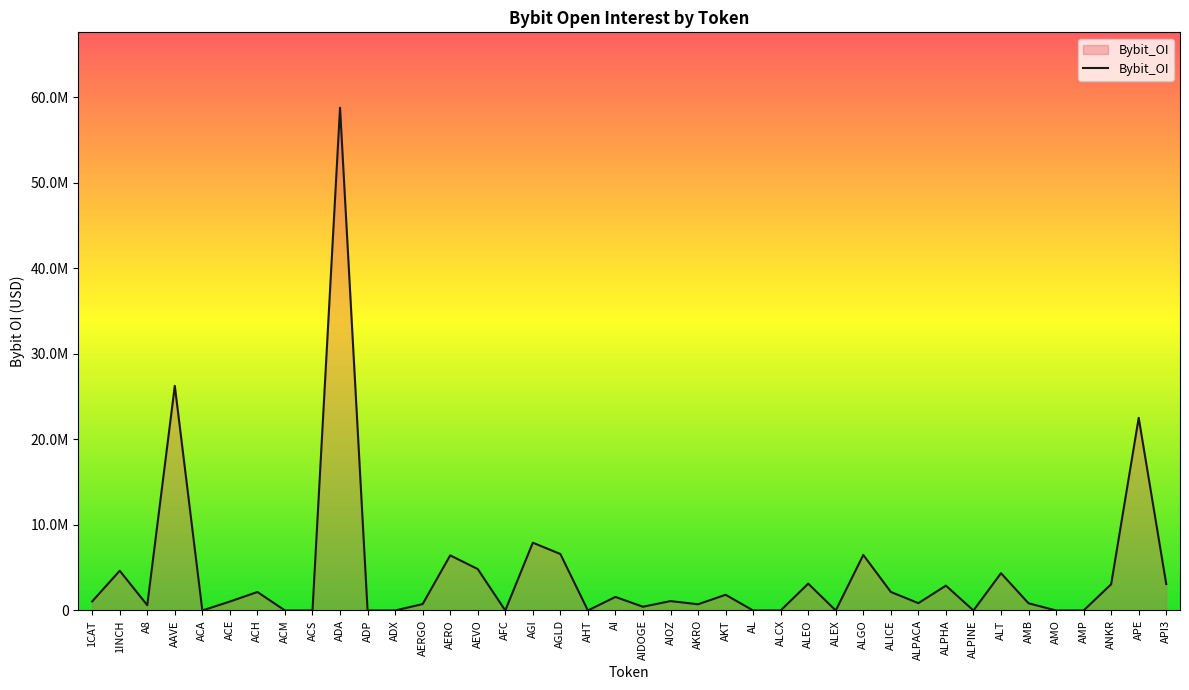

Is this an area chart (filled region under the line)?

Yes